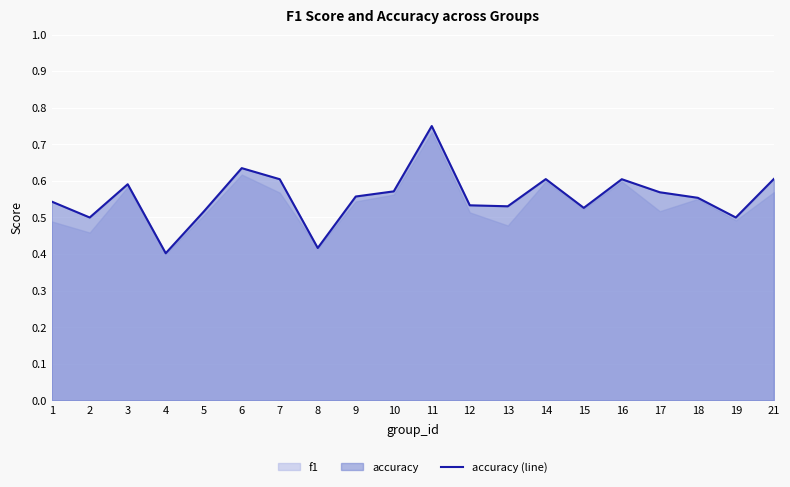

Between 9 and 19, which is larger?

9